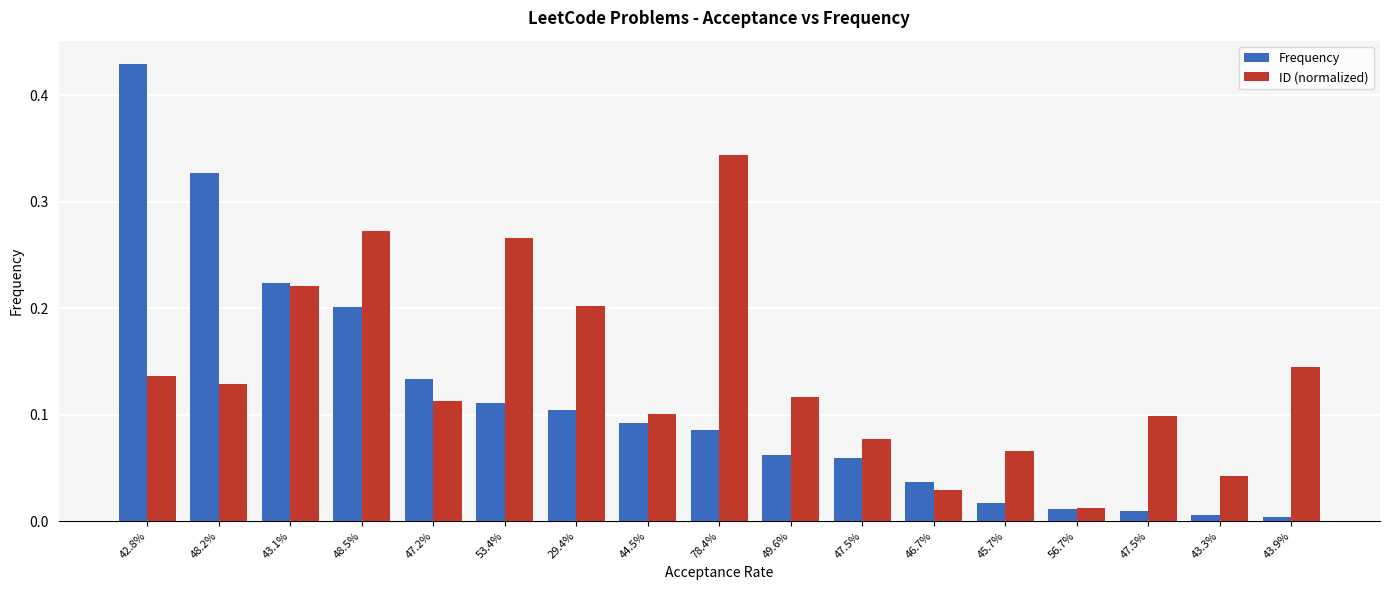

True or false: ID (normalized) has a value of 0.3 at 48.5%.

True